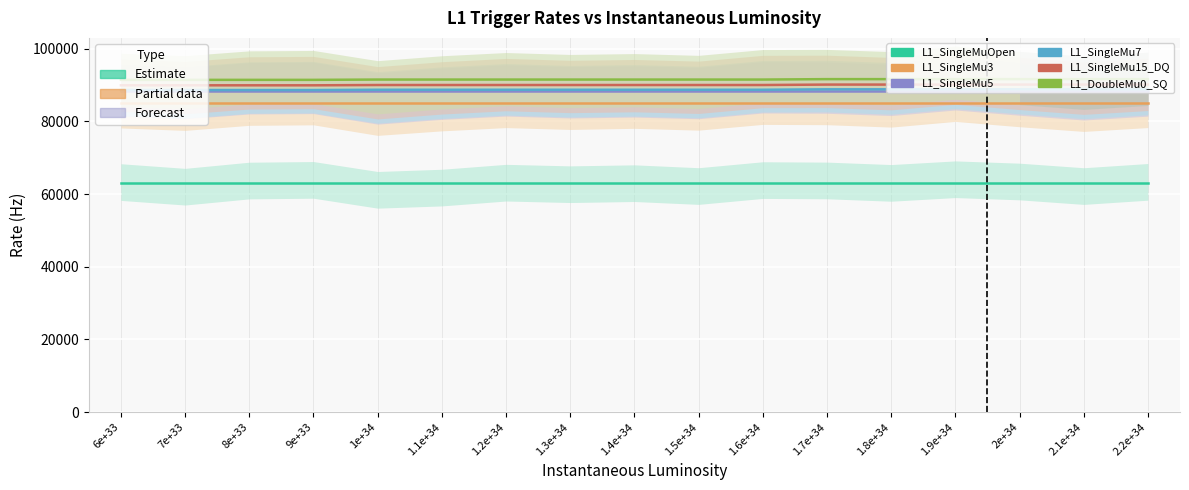

Is the value of L1_SingleMu15_DQ at 1e+34 greater than the value of L1_DoubleMu0_SQ at 1.2e+34?

No